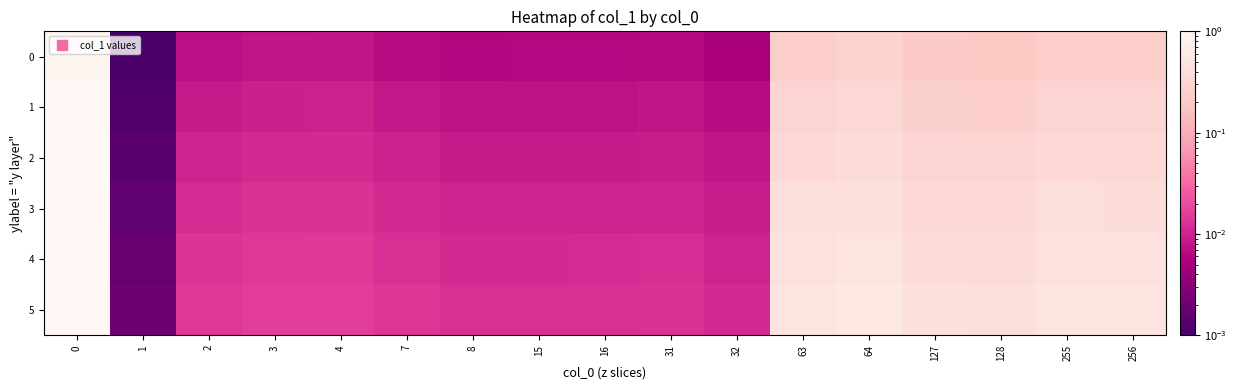

Rank the series at 128 from highest to lowest value.

5, 4, 3, 2, 1, 0